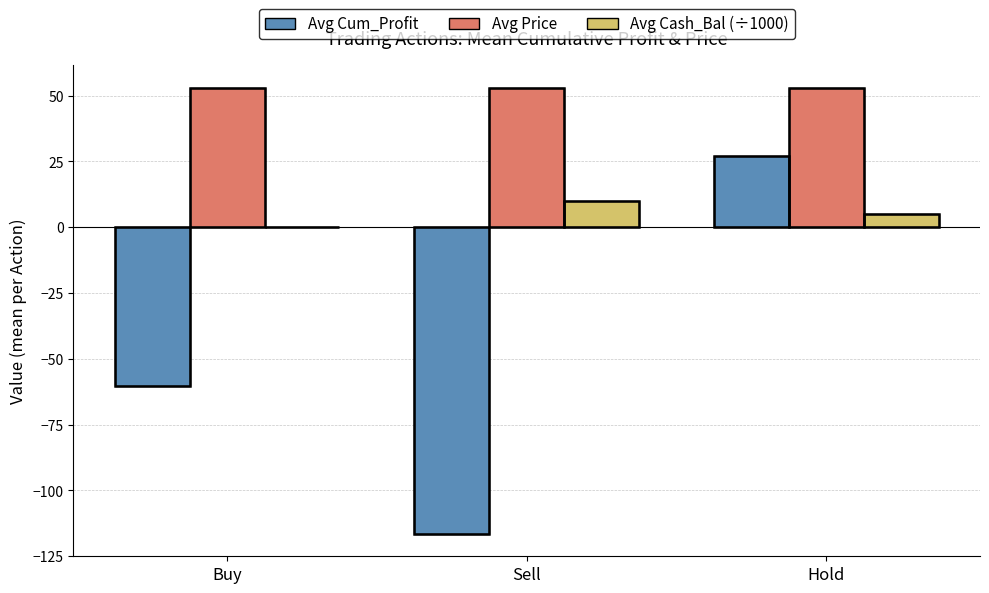

Reading left to right, list all the values displayed in this chart.

Avg Cum_Profit: Buy=-60.2	Sell=-116.6	Hold=27.1
Avg Price: Buy=53.0	Sell=52.8	Hold=52.9
Avg Cash_Bal (÷1000): Buy=0.0	Sell=9.9	Hold=4.9